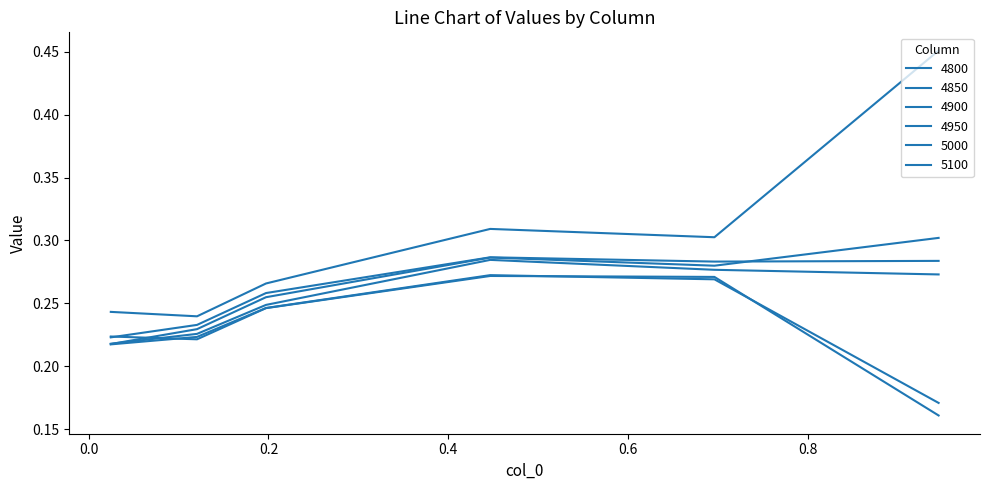

What is the difference between the maximum and second lowest values in the 4850 series?

0.1